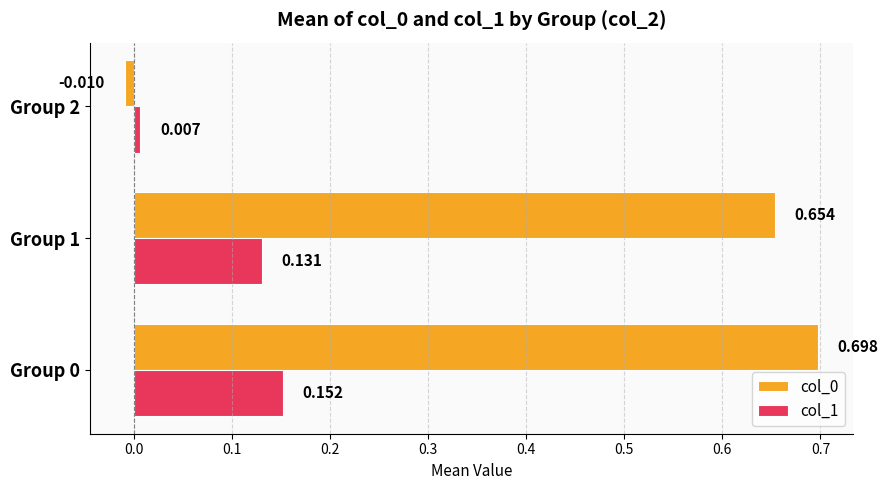

Is the value of col_0 at Group 0 greater than the value of col_1 at Group 2?

Yes